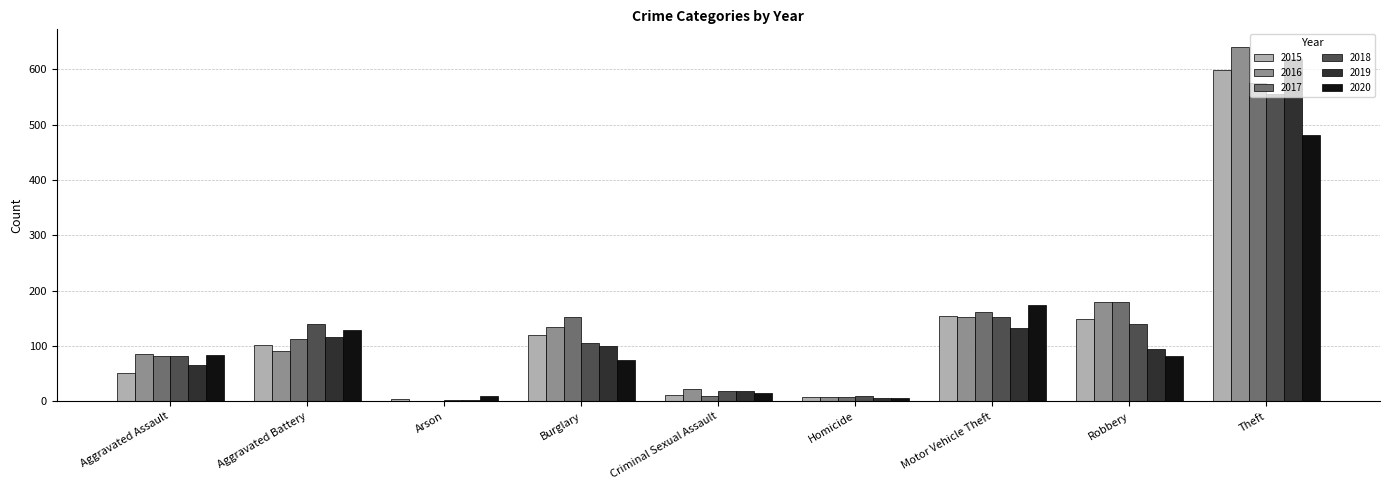

Which series has the widest spread of values?

2016